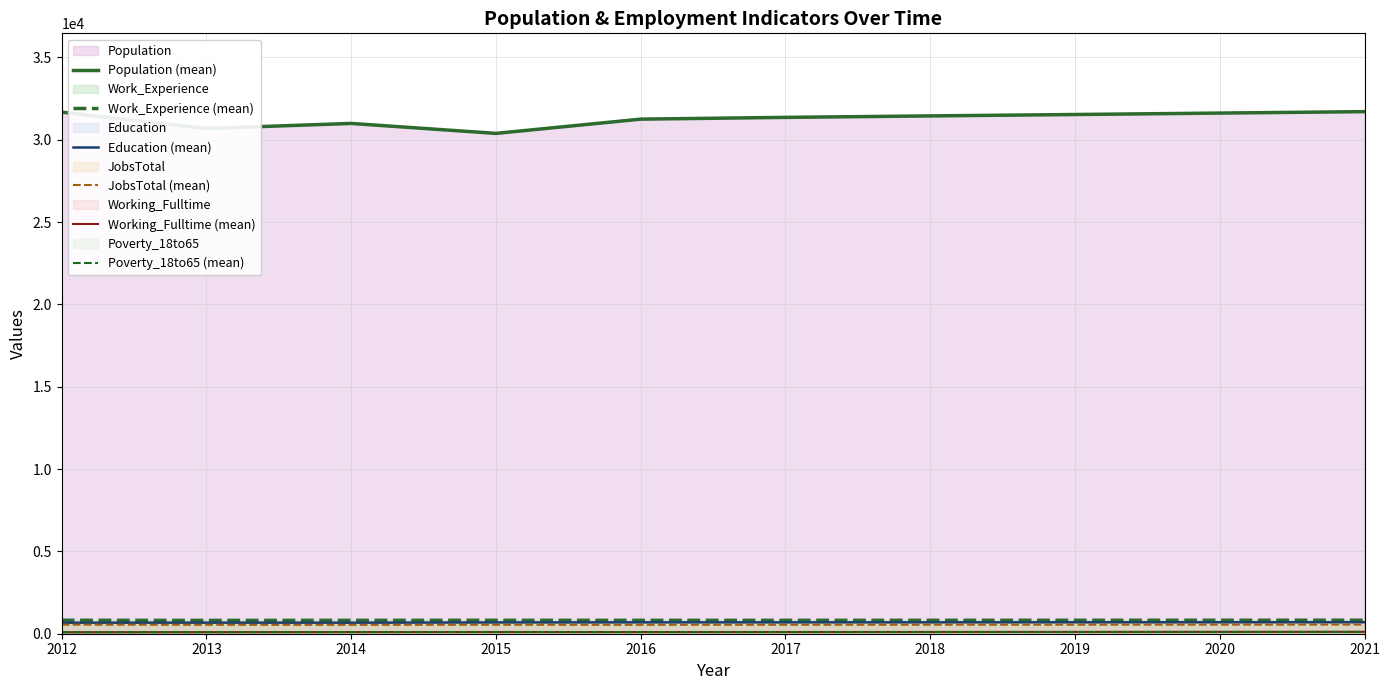

What is the sum of the Working_Fulltime (mean) values at 2015 and 2018?

209